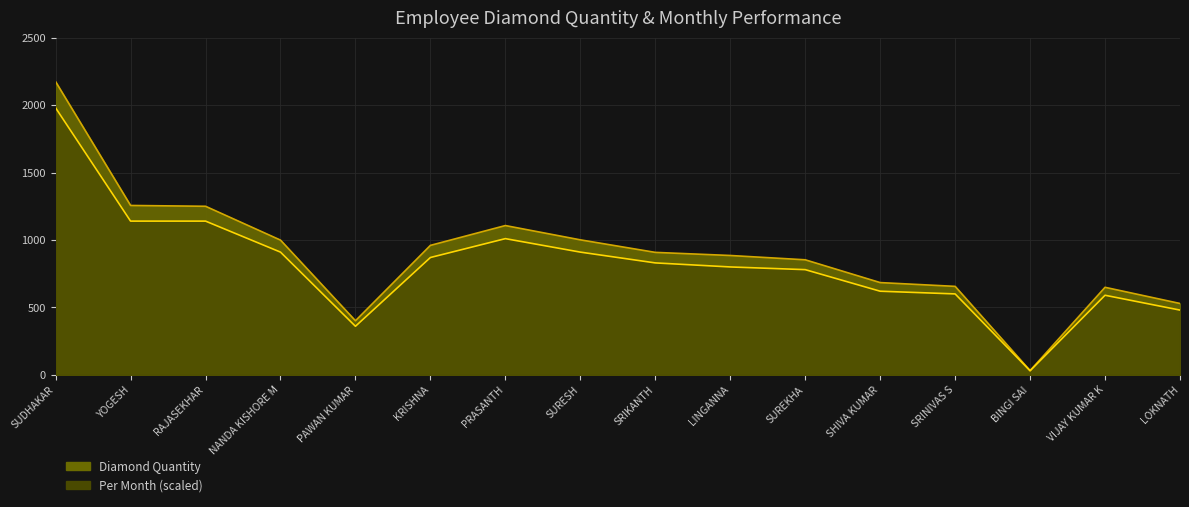

True or false: dia_qty has a value of 408 at SRINIVAS S.

False